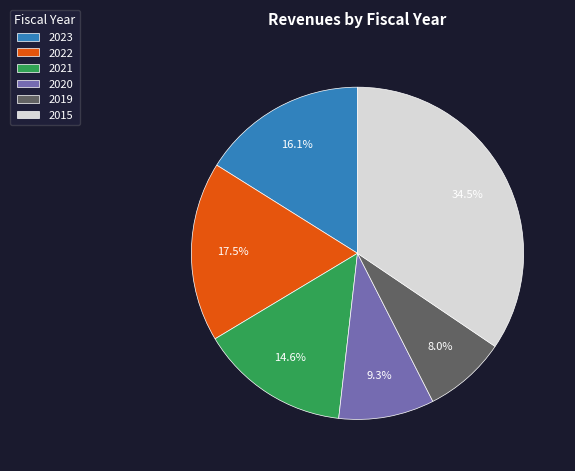

Between 2015 and 2022, which is larger?

2015